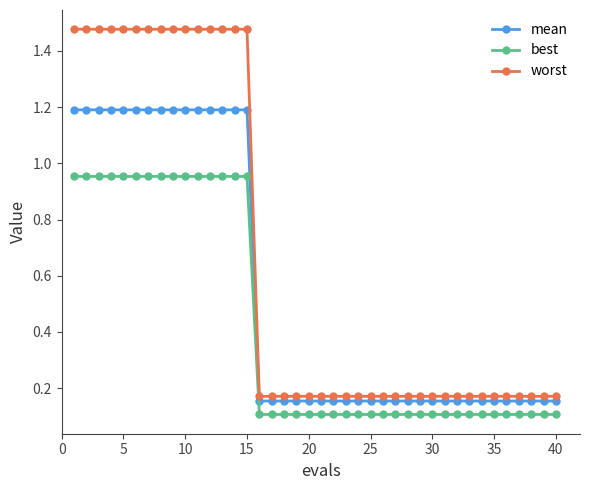

How many data points does each series have?

40